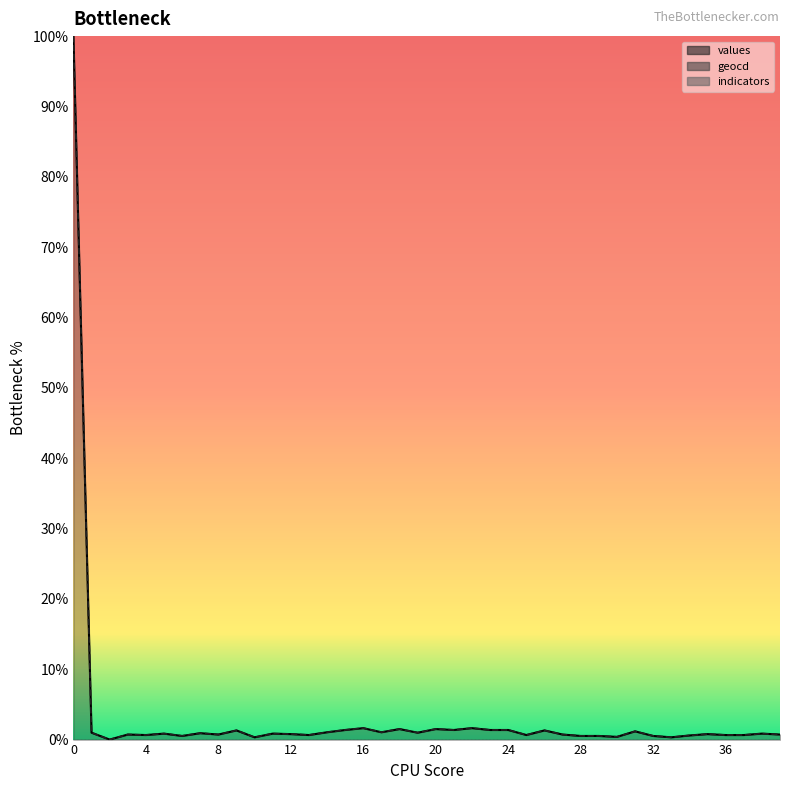

Reading left to right, list all the values displayed in this chart.

values: 0=100.0	1=1.0	2=0.0	3=0.7	4=0.6	5=0.8	6=0.5	7=0.9	8=0.7	9=1.3	10=0.3	11=0.8	12=0.8	13=0.6	14=1.0	15=1.4	16=1.6	17=1.0	18=1.5	19=1.0	20=1.5	21=1.4	22=1.6	23=1.4	24=1.4	25=0.6	26=1.3	27=0.7	28=0.5	29=0.5	30=0.4	31=1.2	32=0.5	33=0.3	34=0.6	35=0.8	36=0.6	37=0.6	38=0.8	39=0.7
geocd: 0=100.0	1=1.0	2=0.0	3=0.7	4=0.7	5=0.8	6=0.5	7=0.9	8=0.7	9=1.3	10=0.3	11=0.8	12=0.8	13=0.7	14=1.0	15=1.4	16=1.6	17=1.0	18=1.5	19=1.0	20=1.5	21=1.4	22=1.6	23=1.4	24=1.4	25=0.7	26=1.3	27=0.7	28=0.5	29=0.5	30=0.4	31=1.2	32=0.5	33=0.3	34=0.6	35=0.8	36=0.7	37=0.7	38=0.8	39=0.7